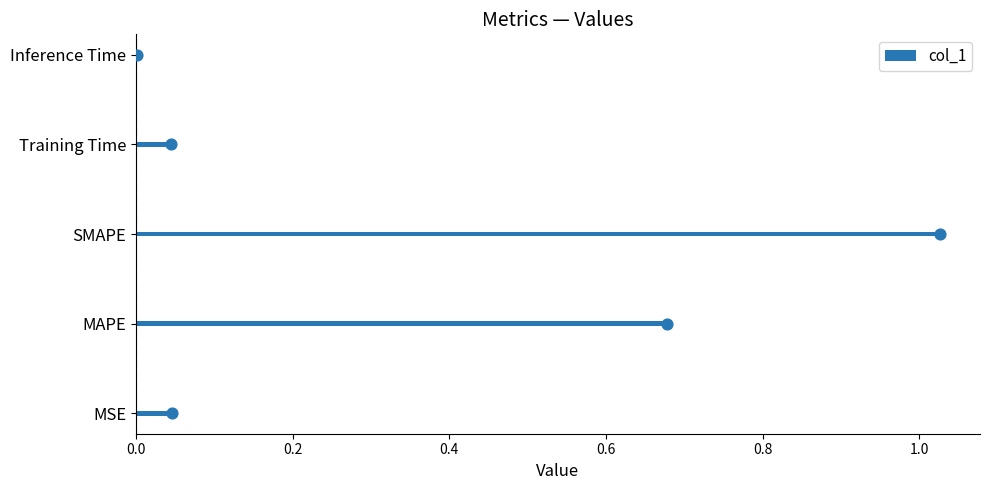

Which category has the highest value in the col_1 series?

SMAPE